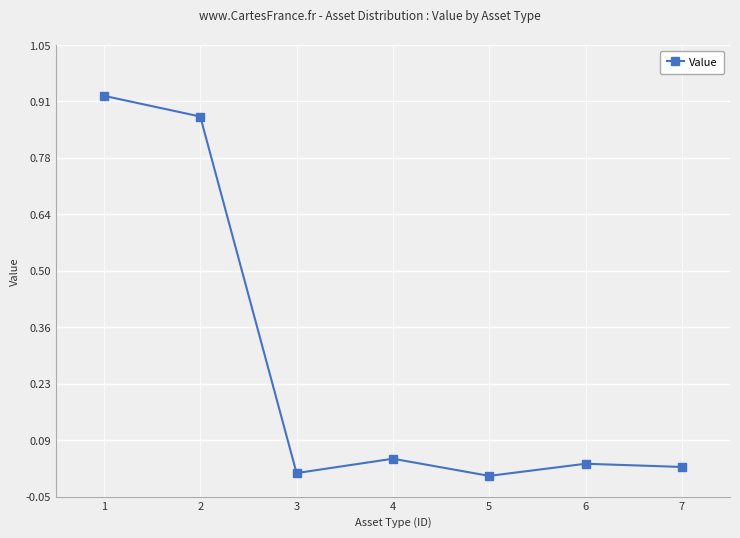

The value at 5 is 0.0. True or false?

True